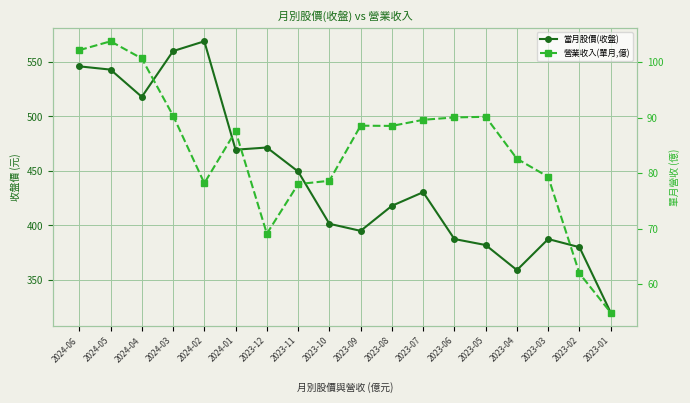

In 當月股價(收盤), how many points are lower than both neighbors (excluding endpoints)?

4